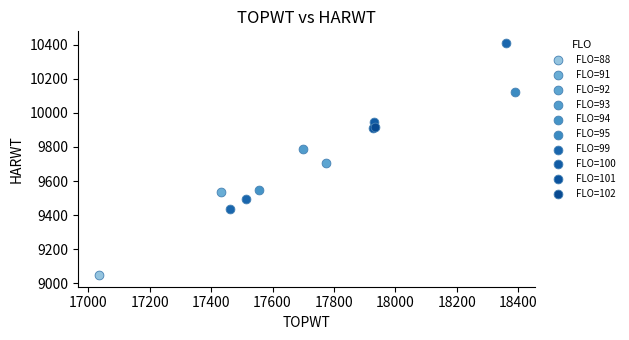

What are all the series names shown in the legend?

FLO=88, FLO=91, FLO=92, FLO=93, FLO=94, FLO=95, FLO=99, FLO=100, FLO=101, FLO=102